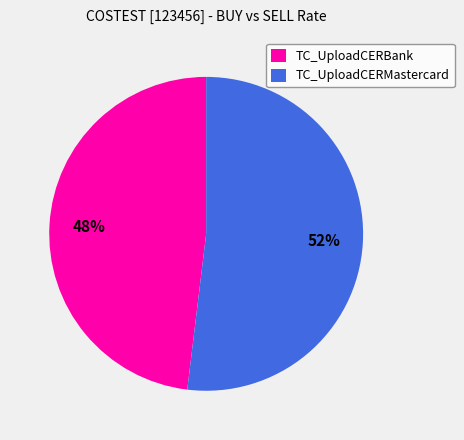

Do TC_UploadCERBank and TC_UploadCERMastercard together represent more than half of the pie?

Yes